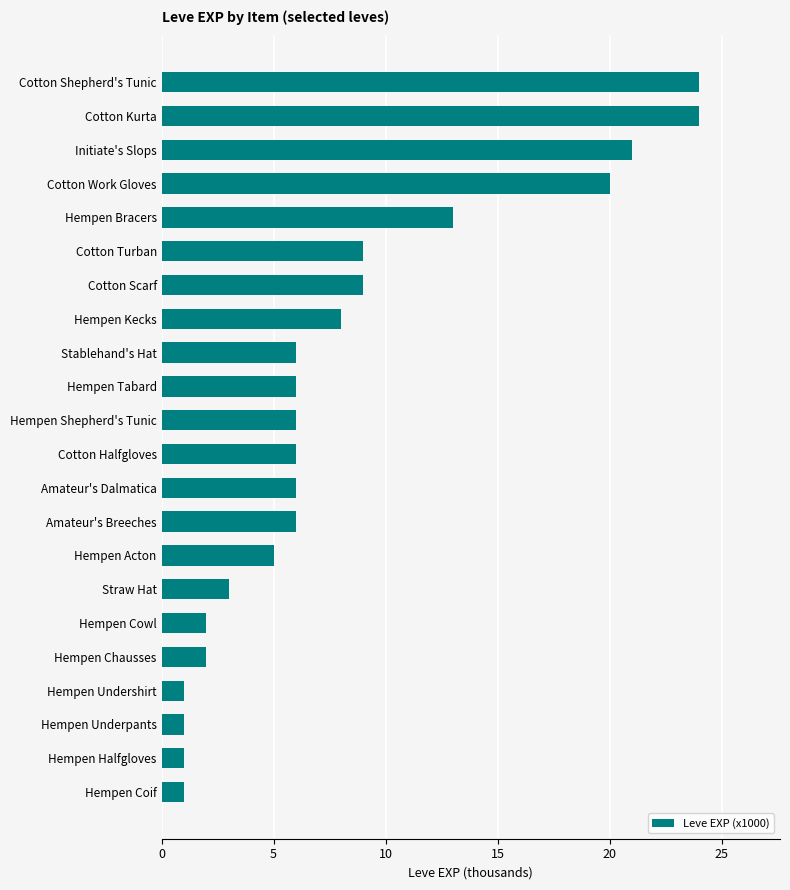

How many distinct data groups are displayed?

1